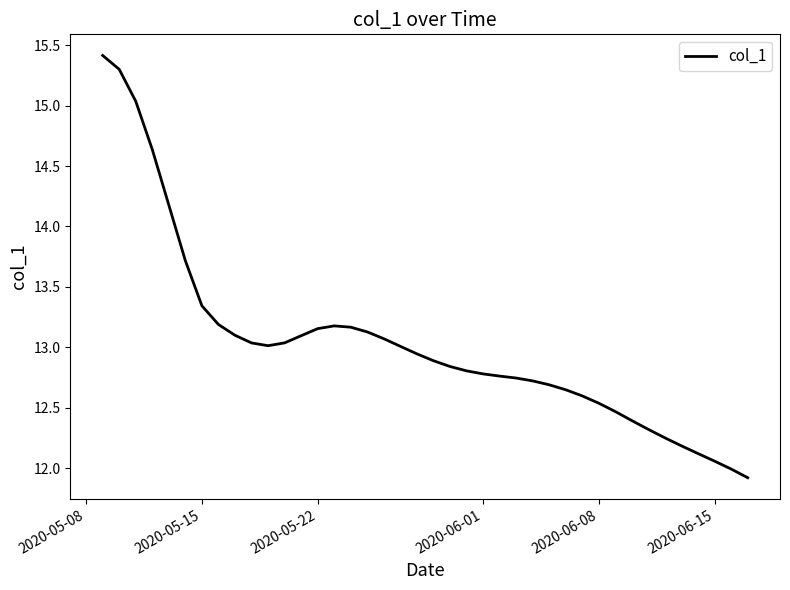

Does the chart display data point markers on the line(s)?

No